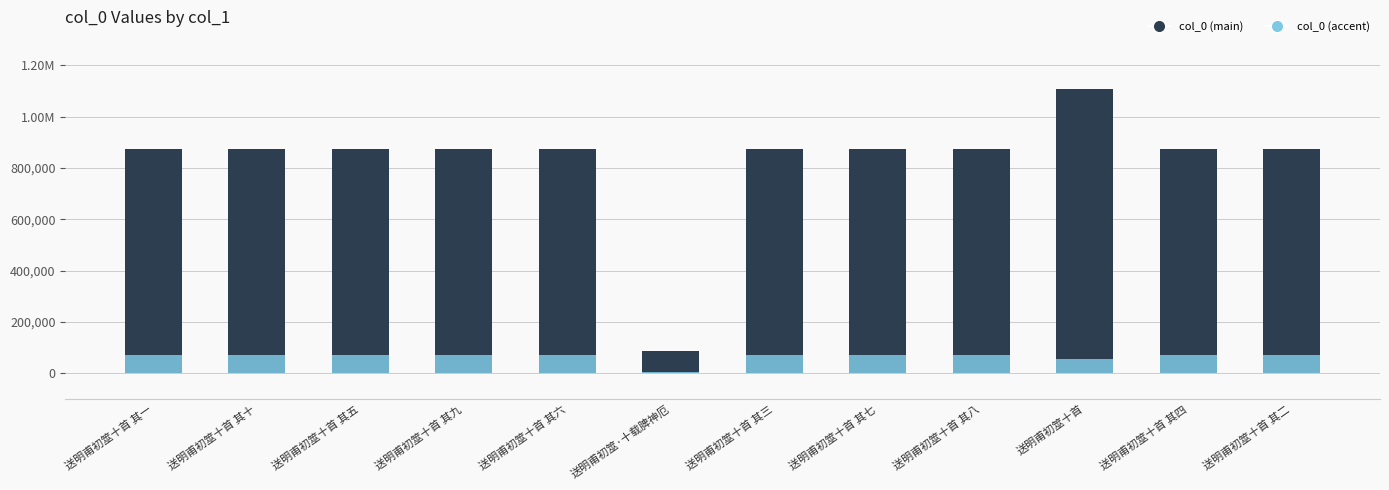

Rank the categories by col_0 value from highest to lowest.

送明甫初筮十首, 送明甫初筮十首 其一, 送明甫初筮十首 其二, 送明甫初筮十首 其三, 送明甫初筮十首 其四, 送明甫初筮十首 其五, 送明甫初筮十首 其六, 送明甫初筮十首 其七, 送明甫初筮十首 其八, 送明甫初筮十首 其九, 送明甫初筮十首 其十, 送明甫初筮·十载脾神厄